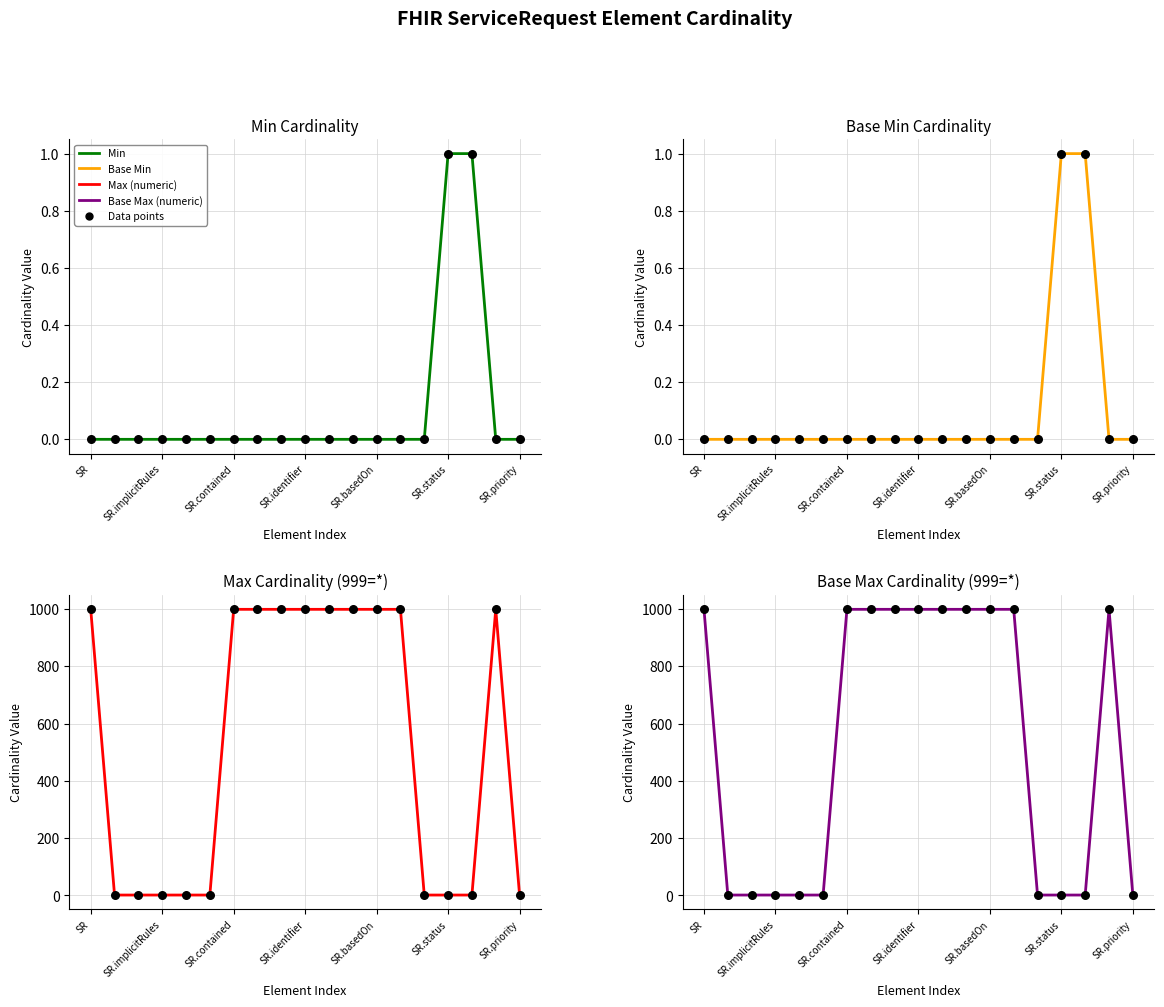

Which series reaches the minimum Y coordinate?

Min